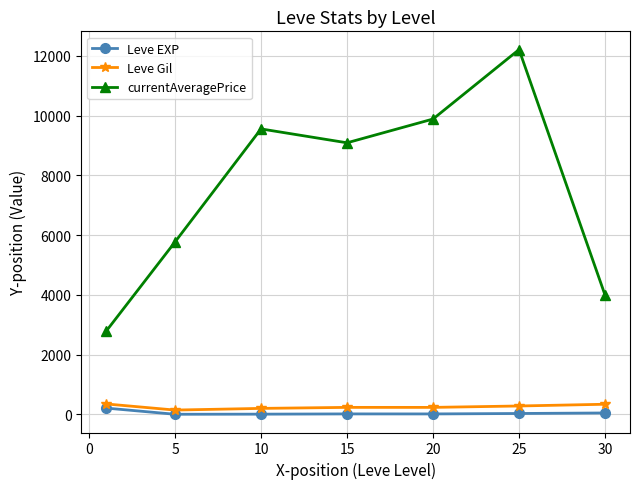

What is the maximum value for currentAveragePrice?

12210.5